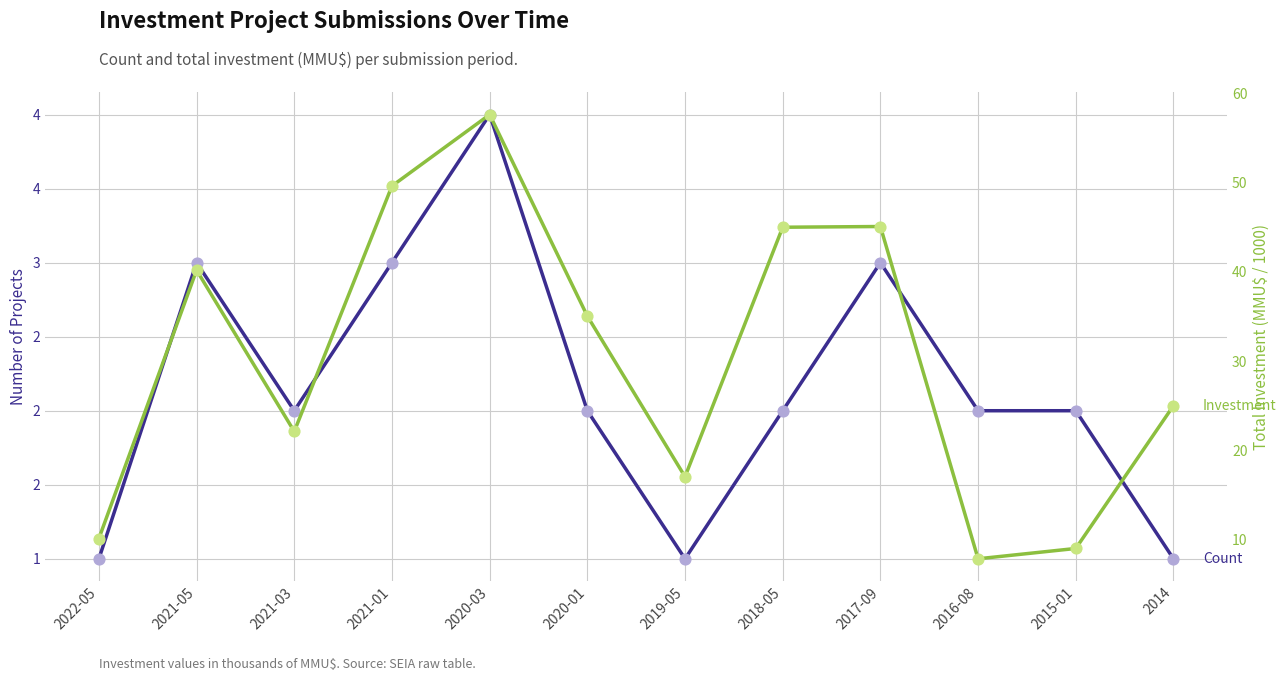

At which category is the sum across all series the highest?

2020-03